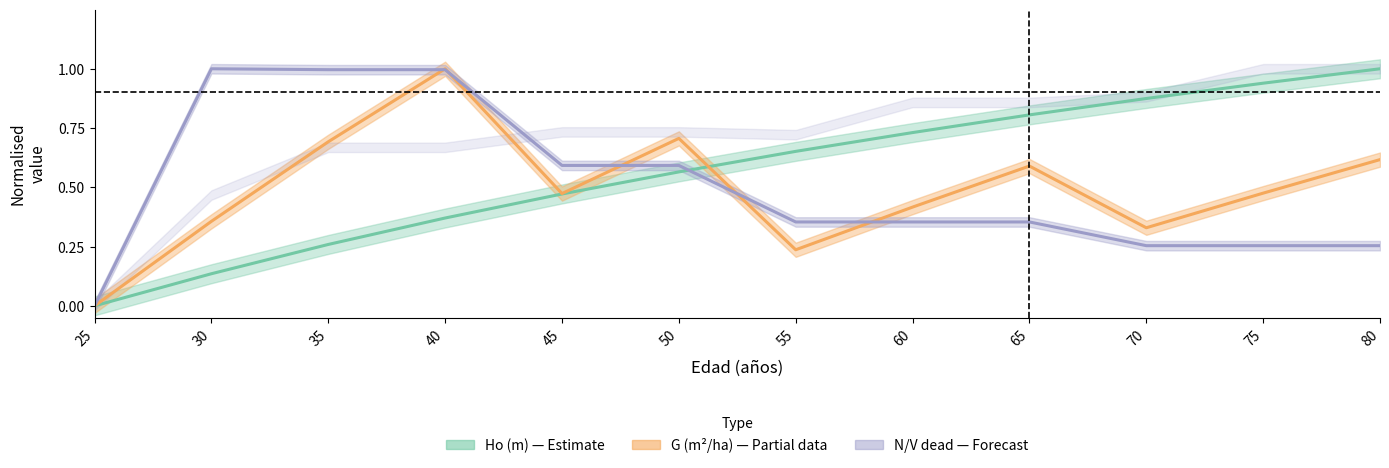

Which series has the widest spread of values?

Ho (m) — Estimate